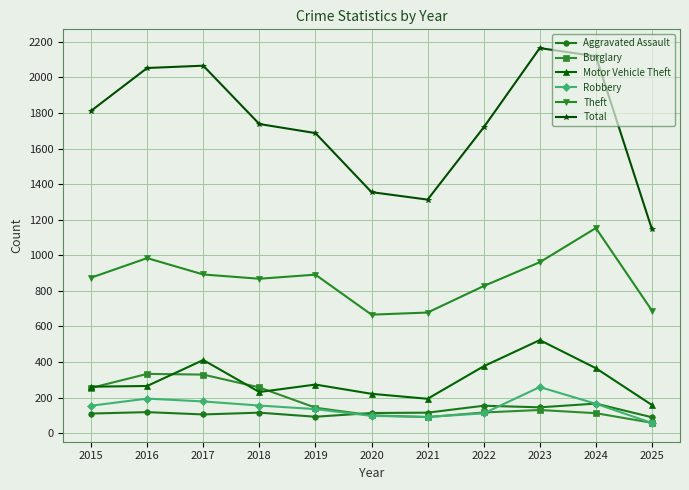

Which series changed the most between 2015 and 2020?

Total